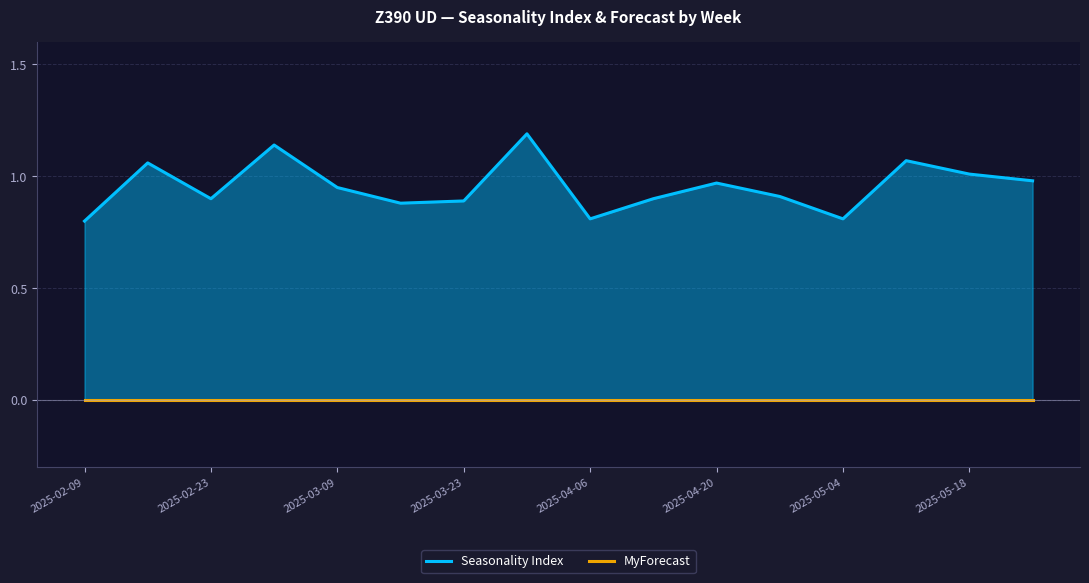

Which series has the widest spread of values?

Seasonality Index